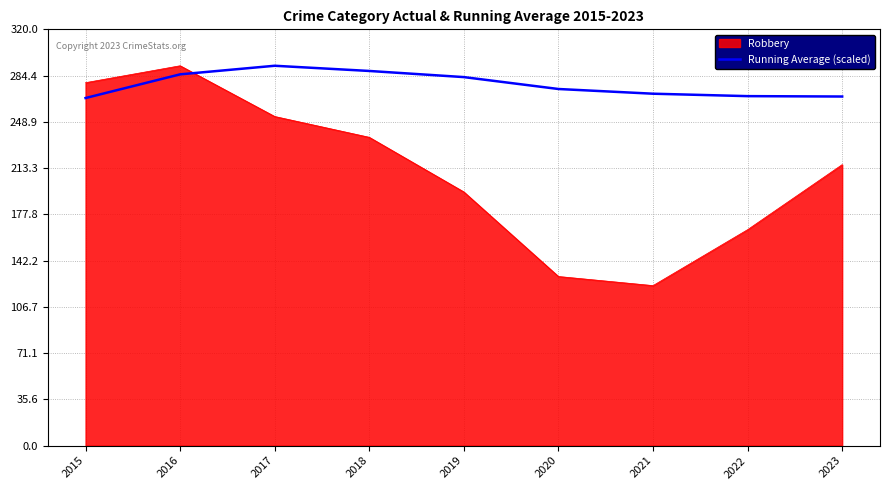

At which category is the sum across all series the highest?

2016